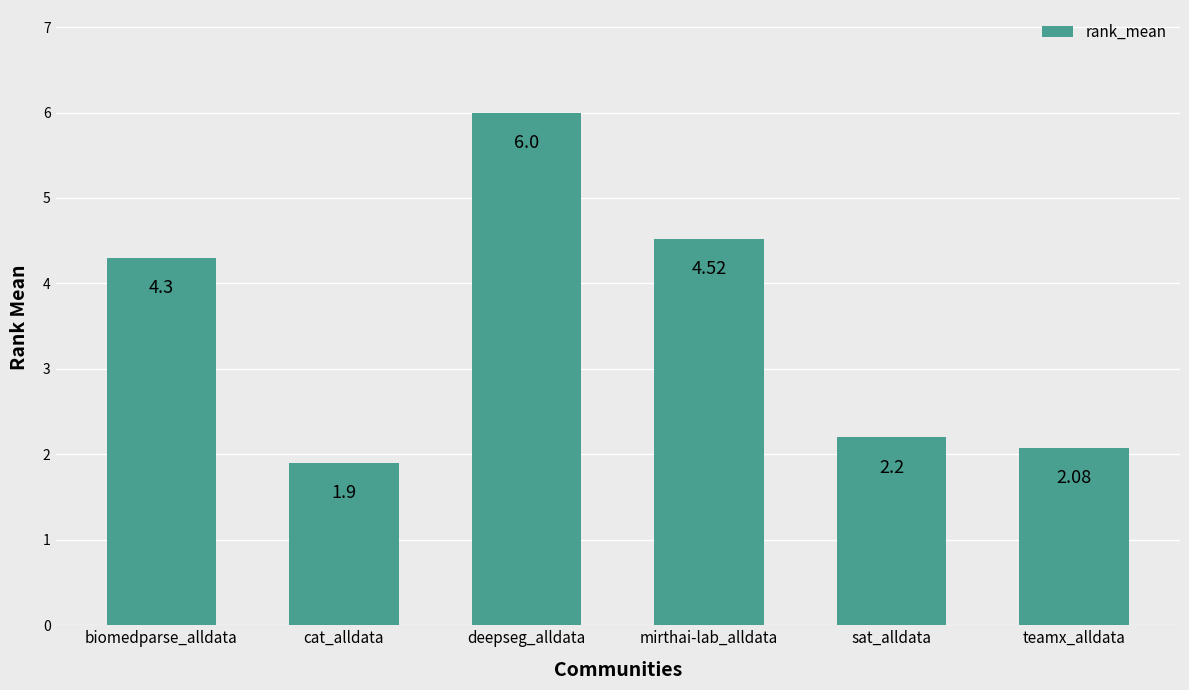

What is the sum of the values at biomedparse_alldata and sat_alldata?

6.5